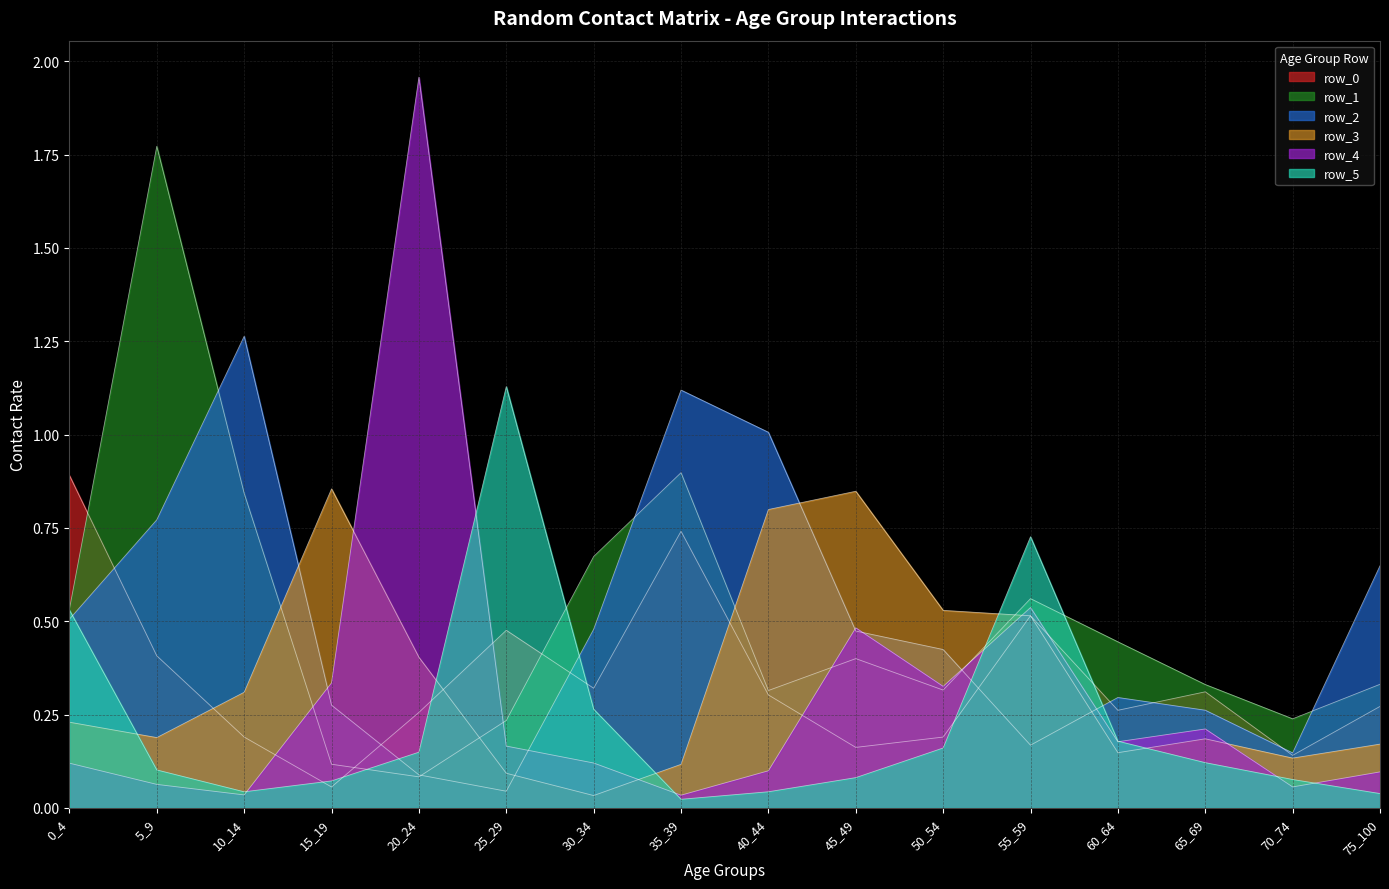

List the labels in order of row_1 value, largest first.

5_9, 35_39, 10_14, 30_34, 55_59, 0_4, 60_64, 45_49, 75_100, 65_69, 50_54, 40_44, 70_74, 25_29, 15_19, 20_24